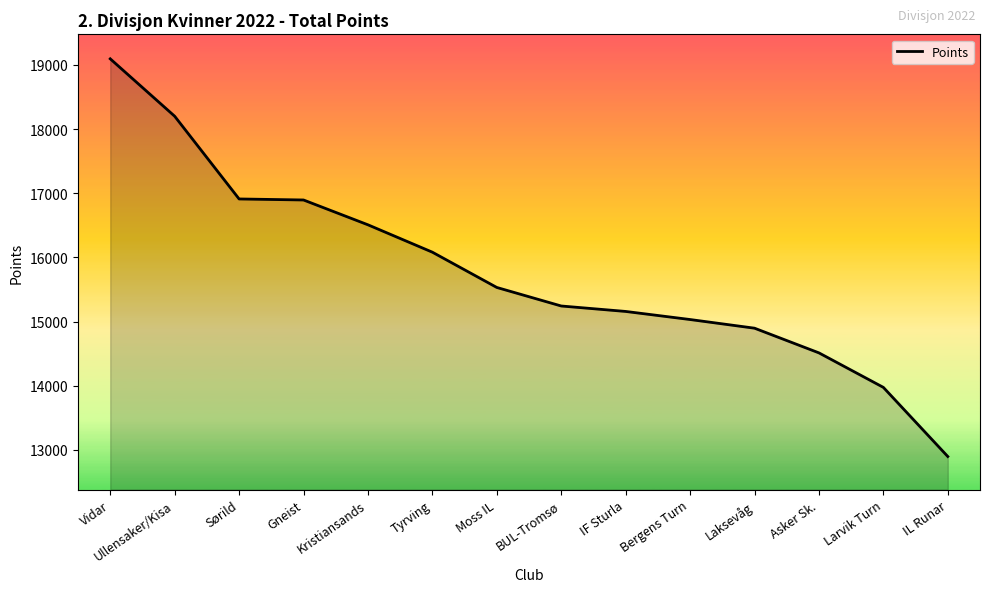

What is the sum of all values?

220928